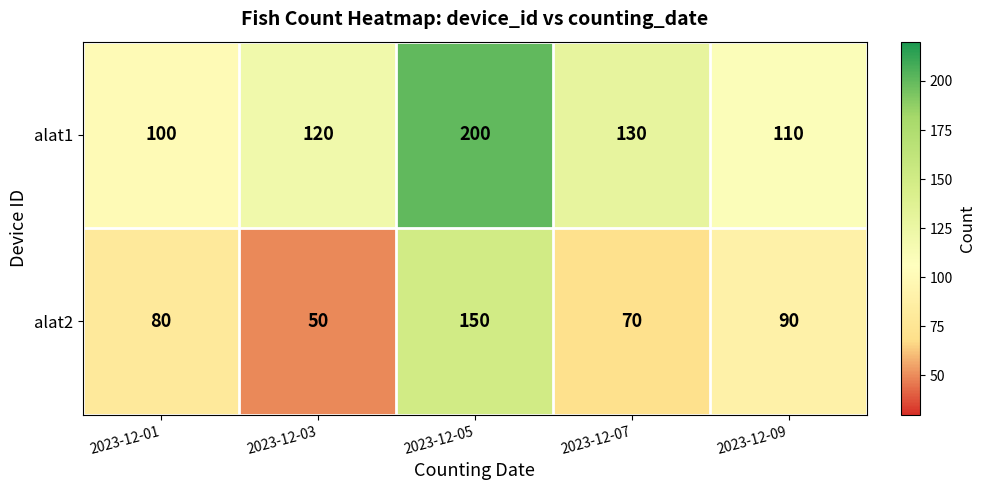

List the series in order of their peak value, lowest first.

alat2, alat1